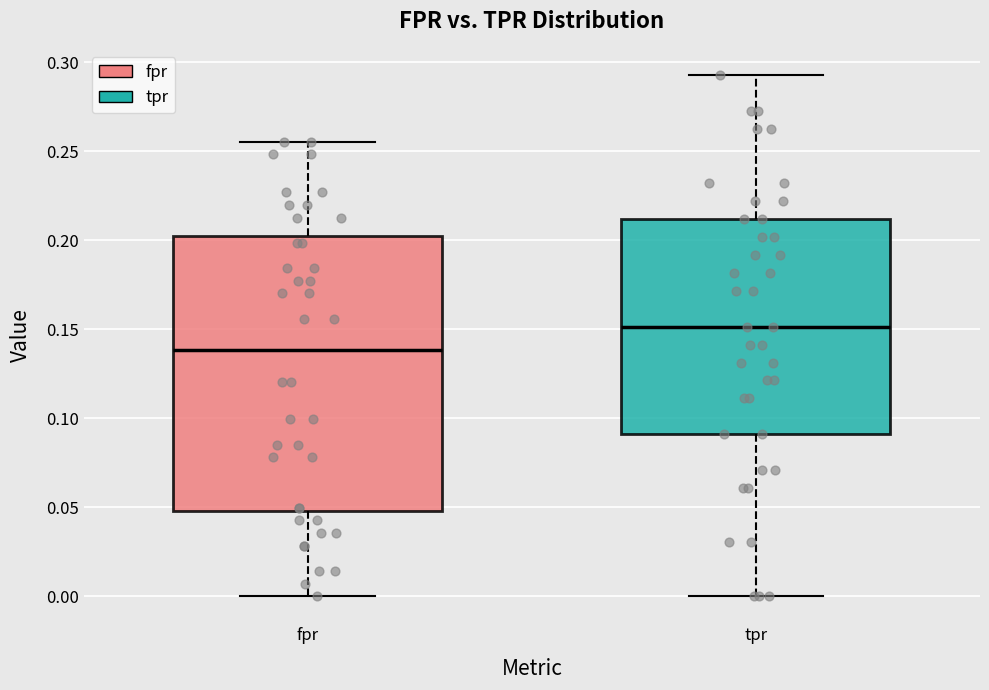

Reading left to right, transcribe this box plot: for each box, give where its median line is, the range the box spans, and where its two whiskers end, as read against the y-axis. The values are not printed on the chart, so give them approximately, as read against the axis.

fpr: median 0.140, box 0.050 to 0.200, whiskers 0.000 to 0.255
tpr: median 0.150, box 0.090 to 0.210, whiskers 0.000 to 0.295